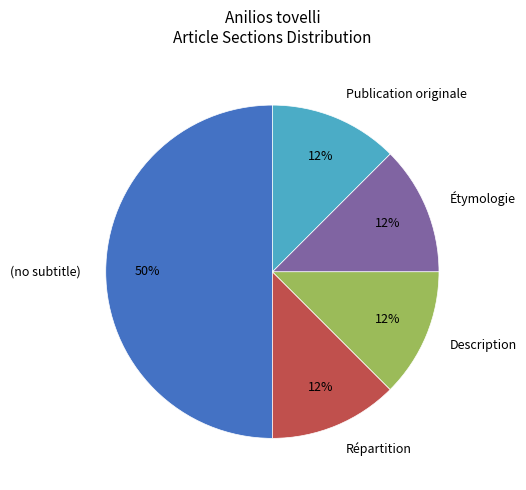

Which category has the biggest portion of the pie?

(no subtitle)